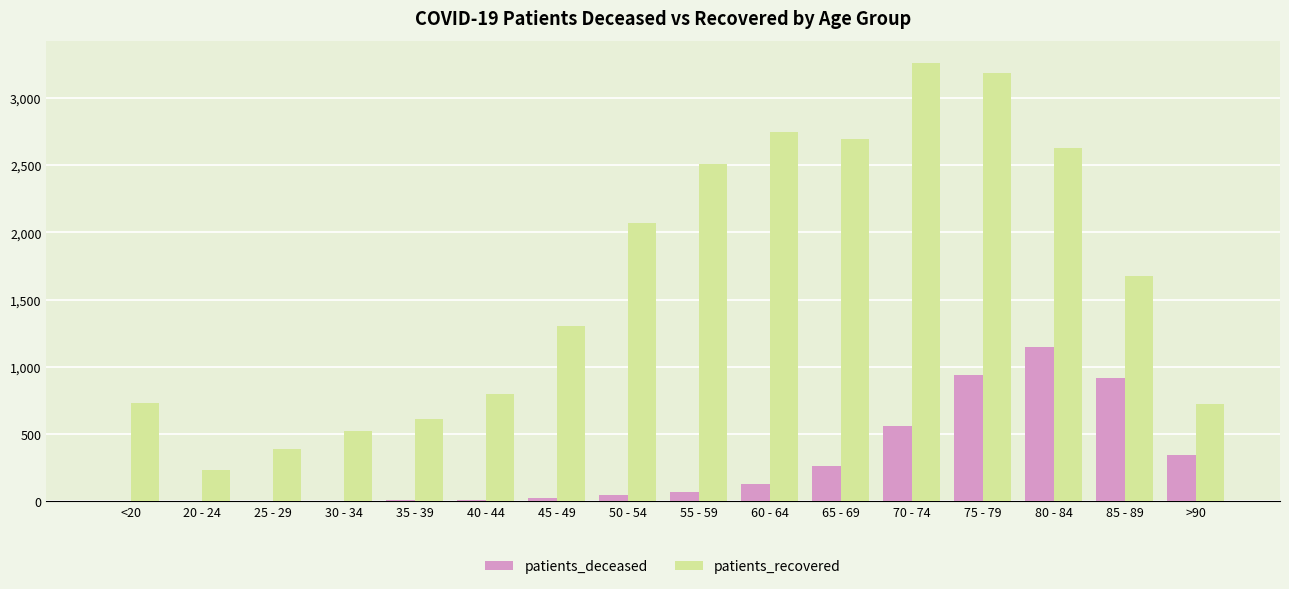

What is the sum of all patients_recovered values?

26071